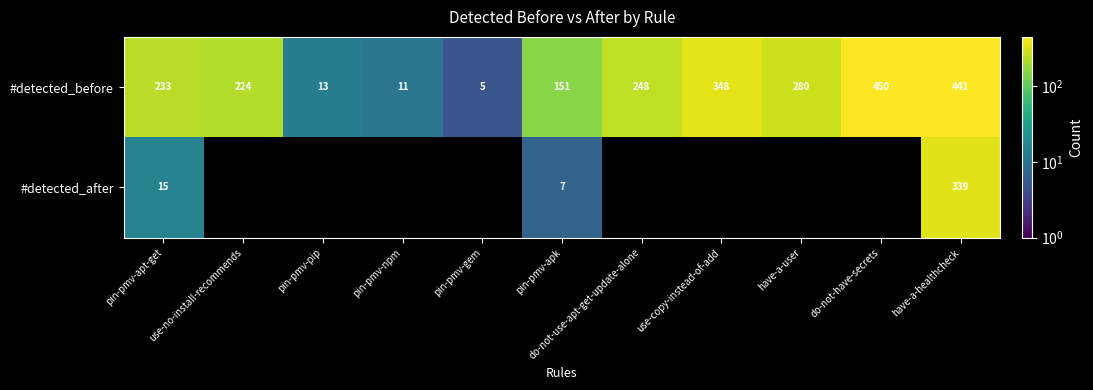

What is the sum of all #detected_before values?

2404